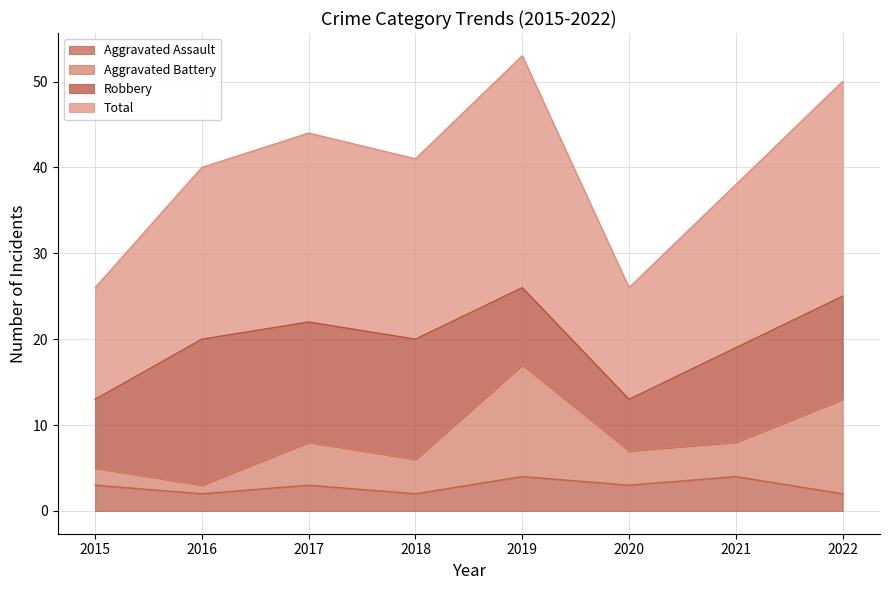

True or false: Total has a value of 50 at 2022.

True